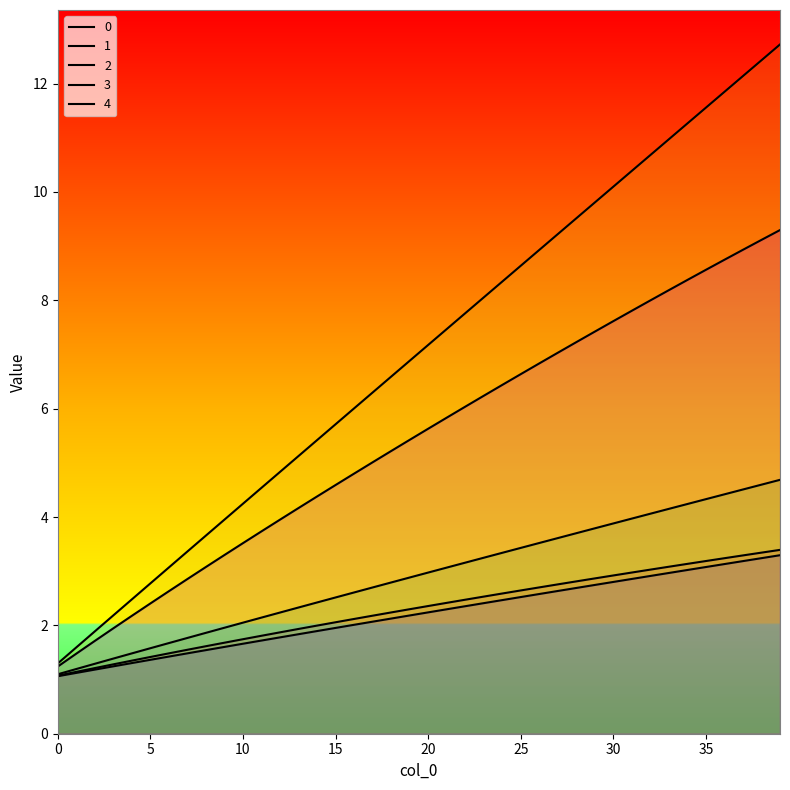

True or false: 4 and 3 intersect in this chart.

False